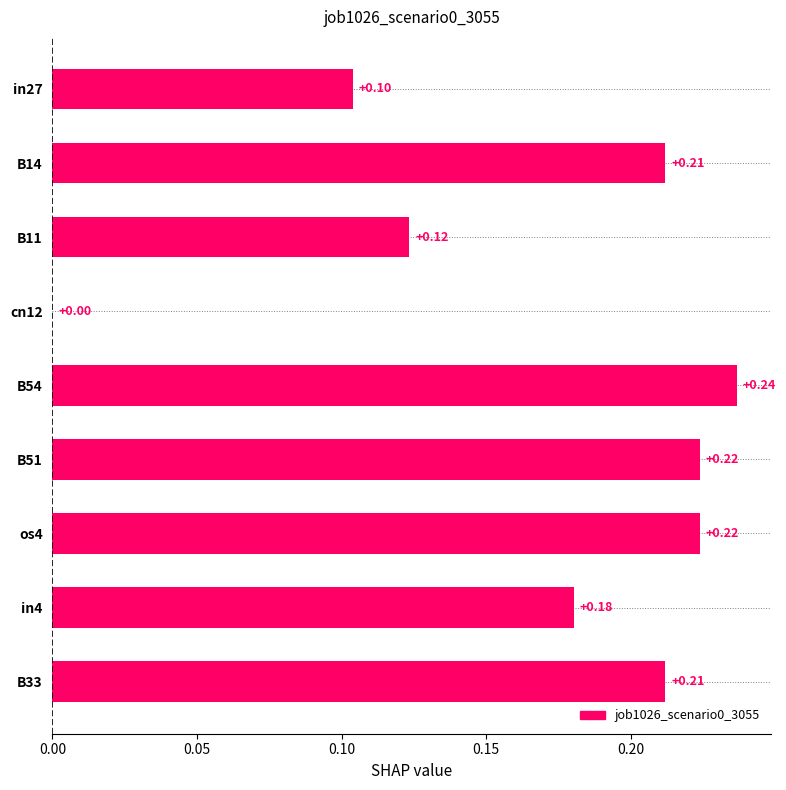

What is the change in value from cn12 to B54?

+0.2